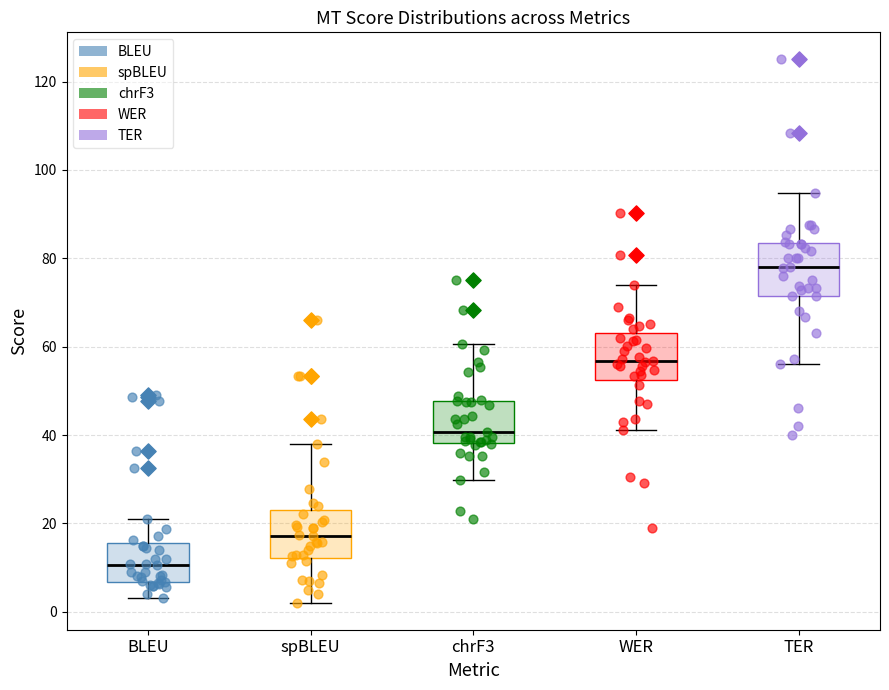

Reading left to right, read every box against the y-axis: the position of its median line, the range the box covers, and the ends of its whiskers. The values are not printed on the chart, so give them approximately, as read against the axis.

BLEU: median 10, box 6 to 16, whiskers 4 to 22
spBLEU: median 18, box 12 to 24, whiskers 2 to 38
chrF3: median 40, box 38 to 48, whiskers 30 to 60
WER: median 56, box 52 to 64, whiskers 42 to 74
TER: median 78, box 72 to 84, whiskers 56 to 94